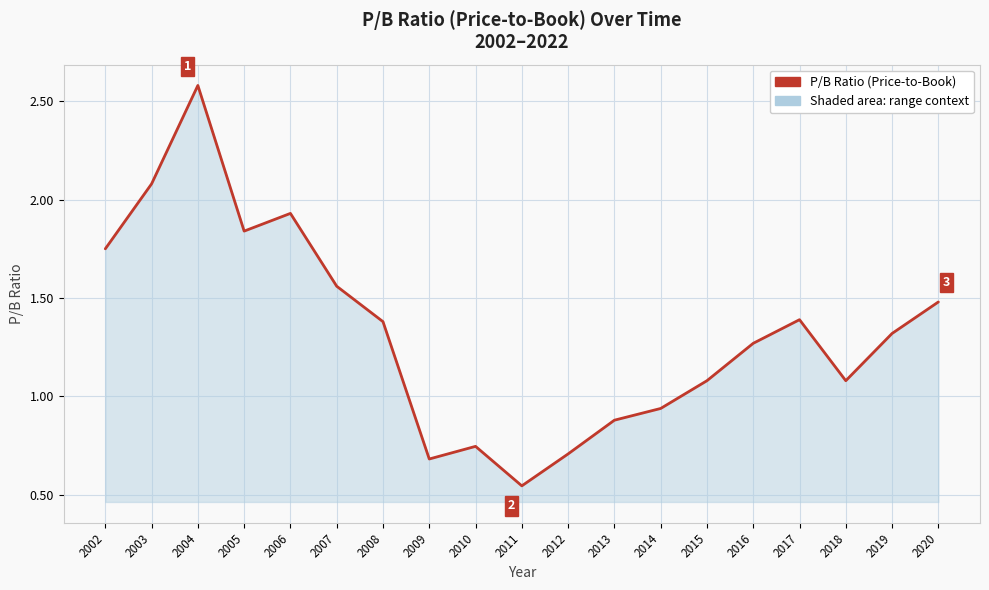

Which category has the highest value across all series?

2004